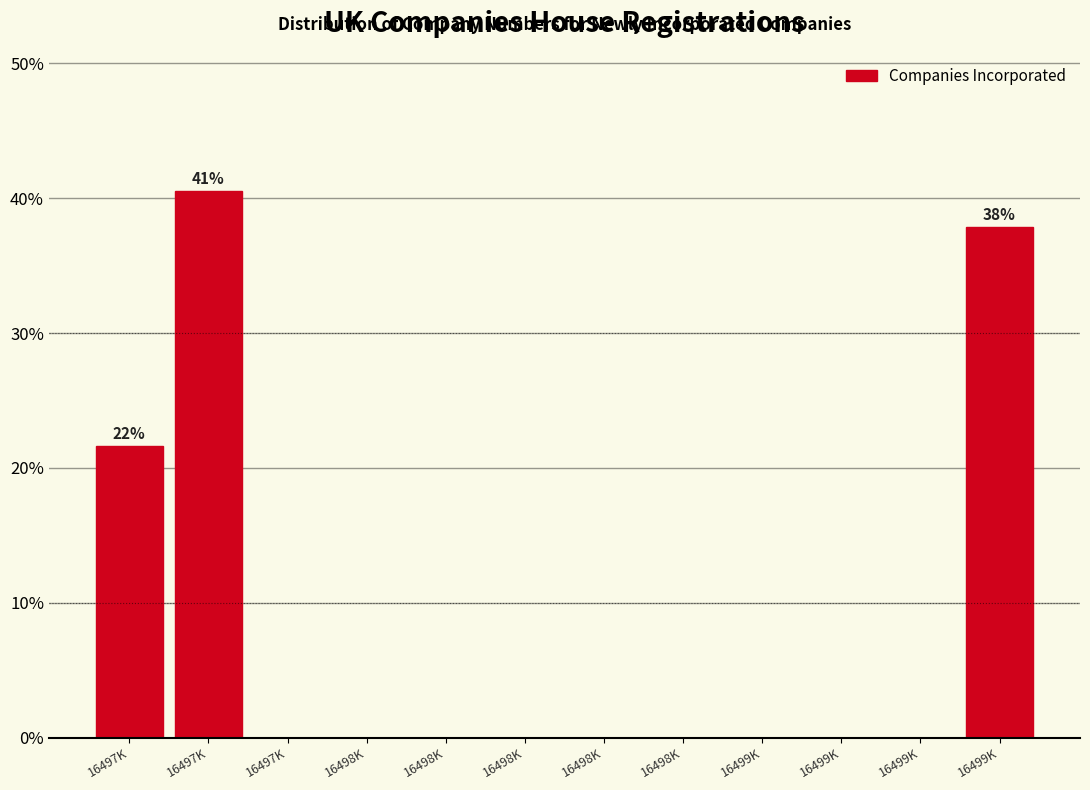

Are the bars horizontal?

No